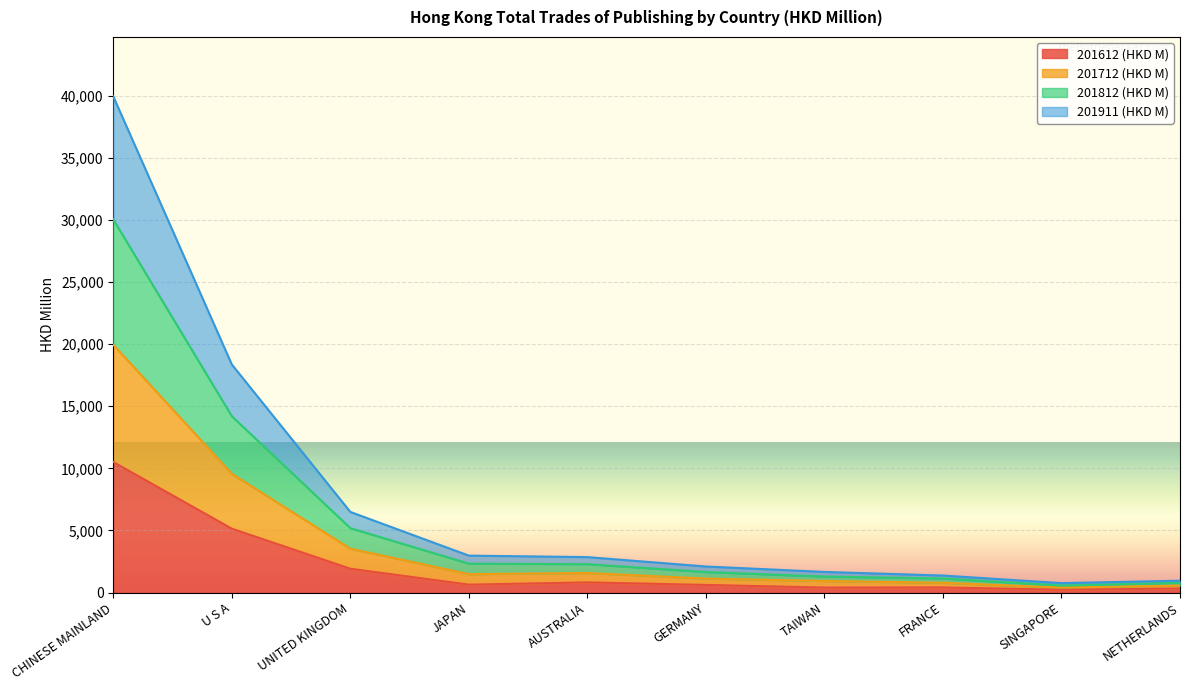

What is the maximum value shown in the chart?

39937.7